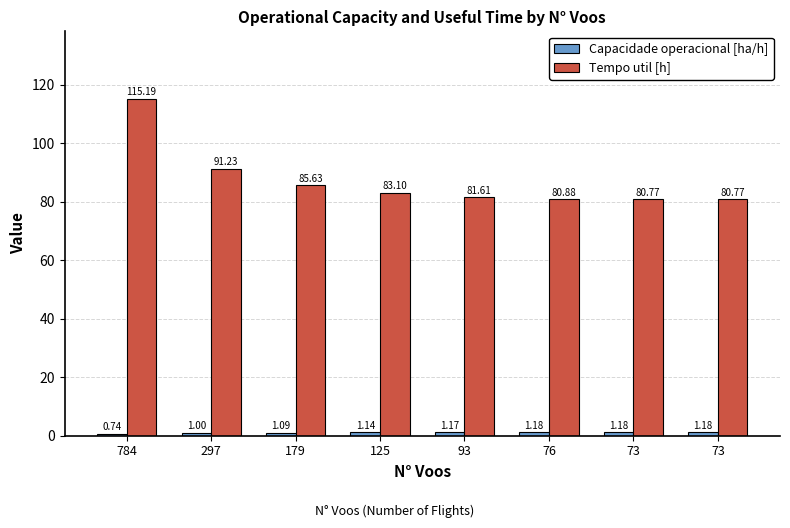

List the labels in order of Capacidade operacional [ha/h] value, smallest first.

784, 297, 179, 125, 93, 76, 73, 73